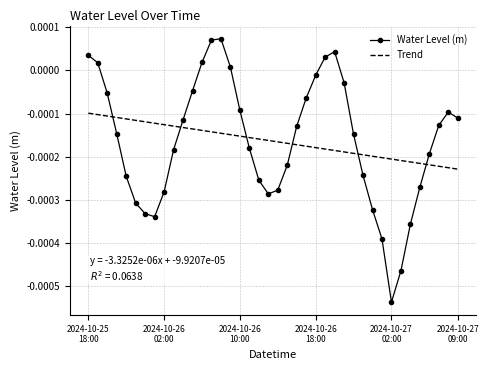

Which series has the widest spread of values?

Water Level (m)